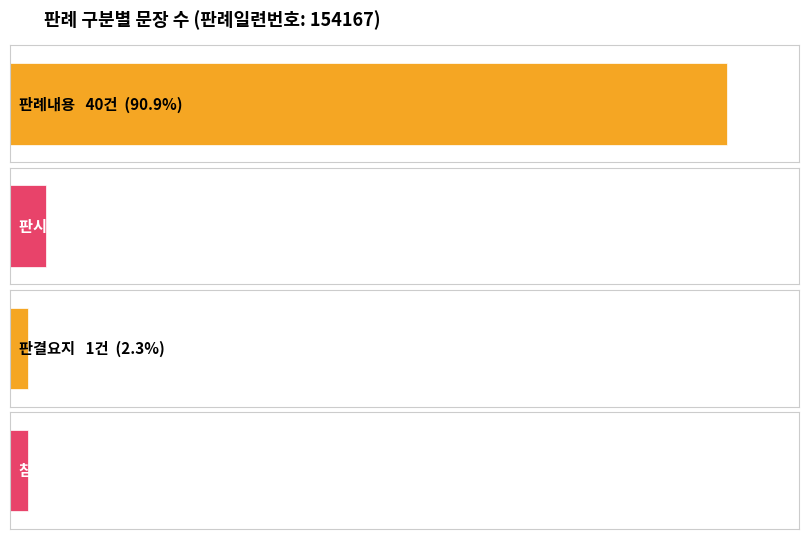

The value at 판결요지 is 1. True or false?

True